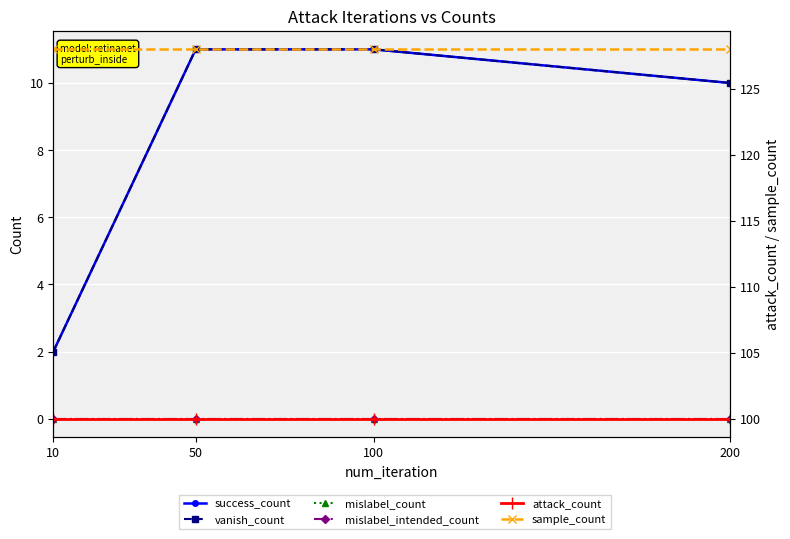

How many data points does each series have?

4